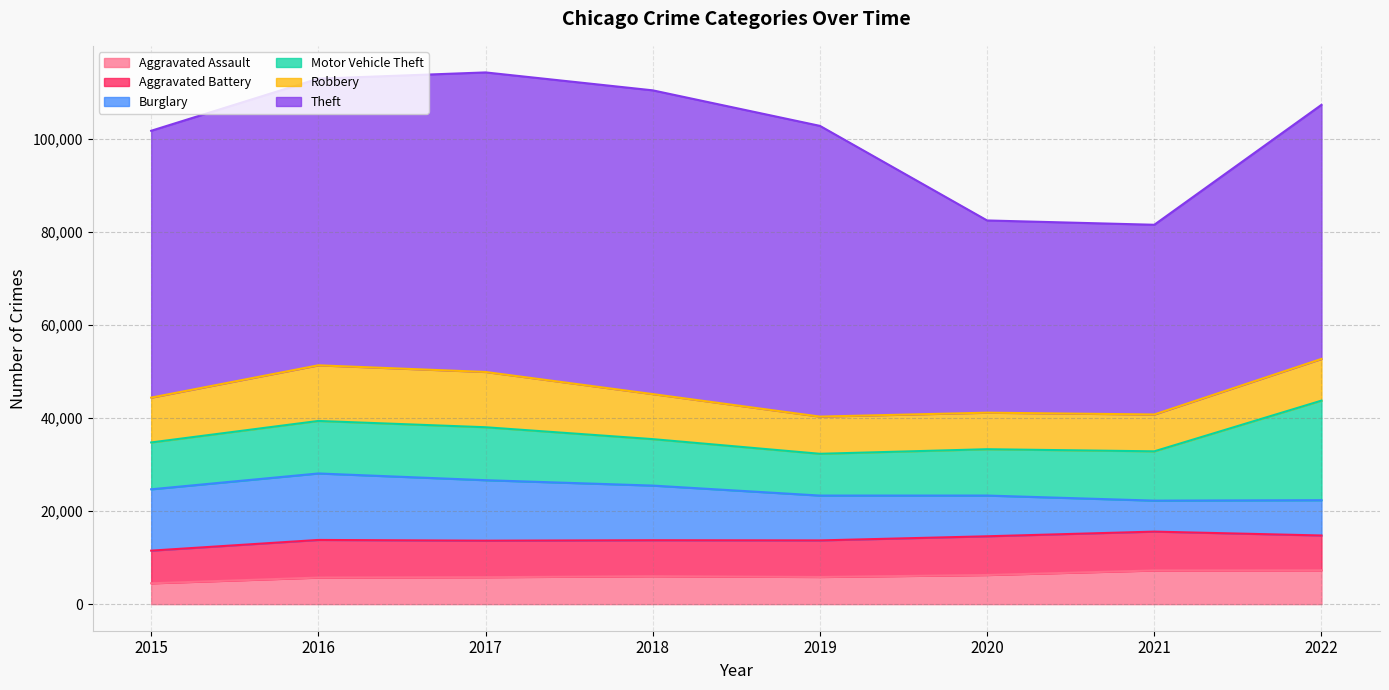

Reading left to right, what are all the values shown in this chart?

Aggravated Assault: 4480	5712	5793	6001	5840	6263	7243	7268
Aggravated Battery: 7018	8085	7845	7734	7857	8320	8346	7487
Burglary: 13184	14289	13001	11746	9639	8757	6658	7584
Motor Vehicle Theft: 10068	11286	11380	9983	8977	9956	10595	21402
Robbery: 9638	11960	11880	9679	7994	7855	7919	8968
Theft: 57350	61618	64381	65285	62484	41312	40776	54605